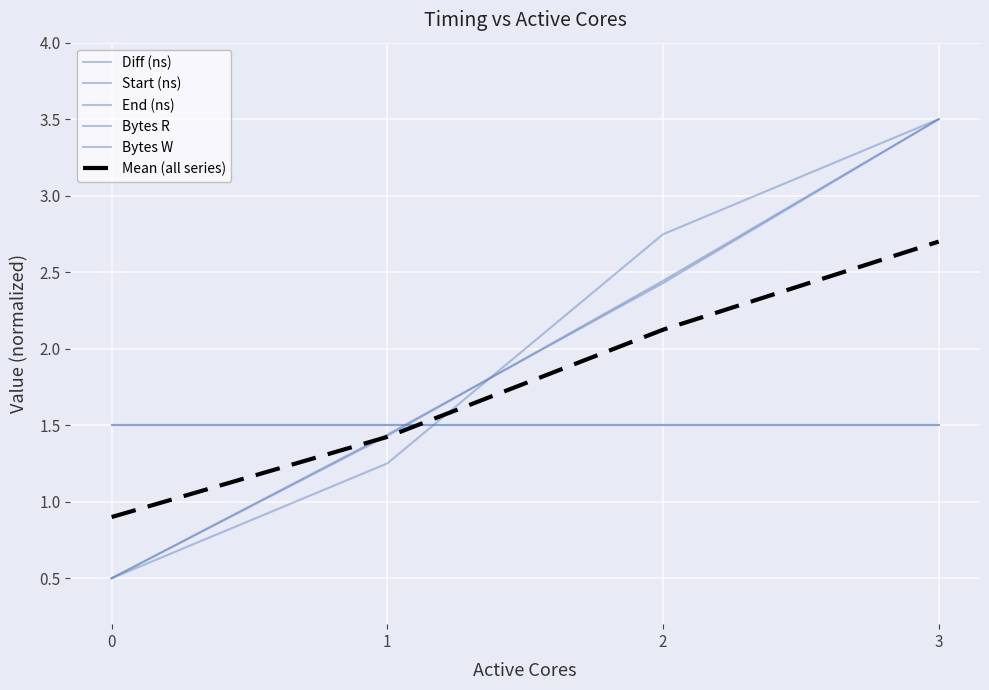

True or false: Bytes W and Start (ns) intersect in this chart.

True